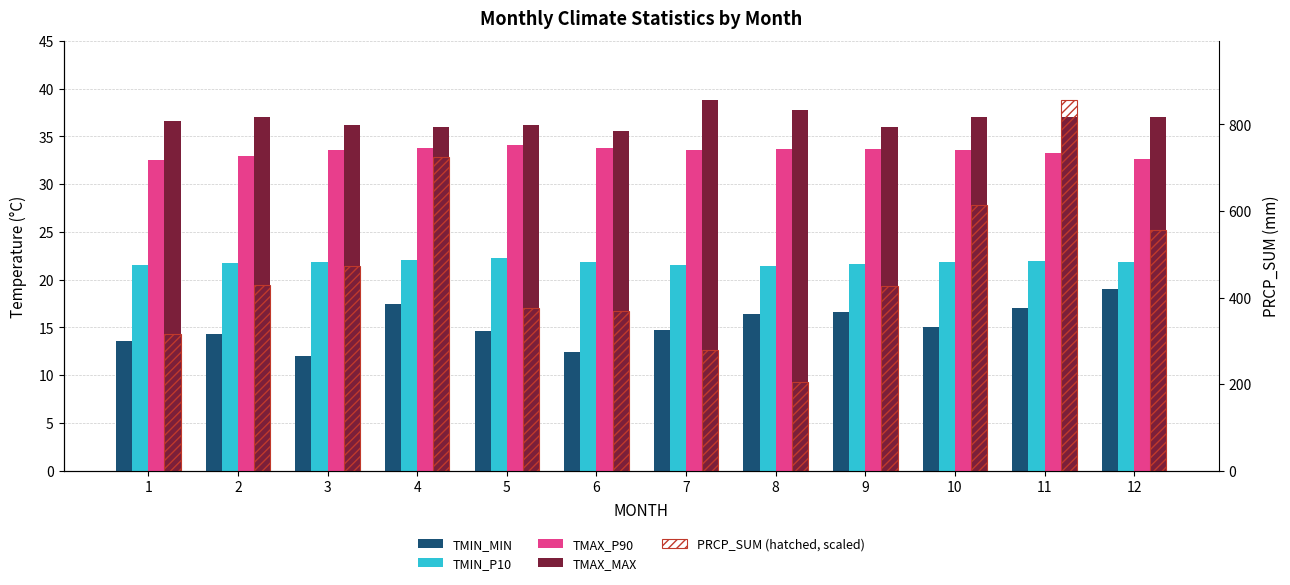

Which series has the largest total across all categories?

TMAX_MAX